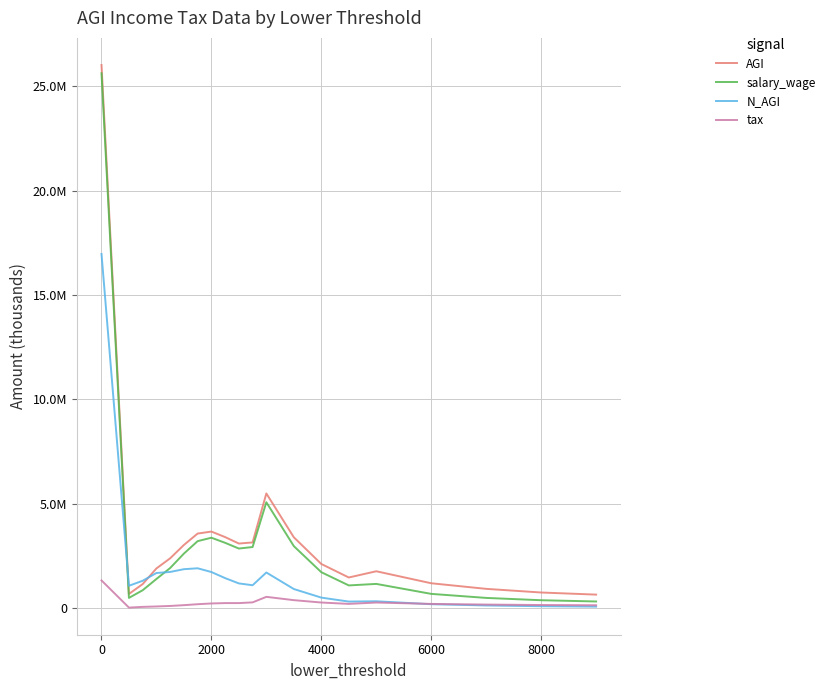

What is the minimum value for N_AGI?

67848